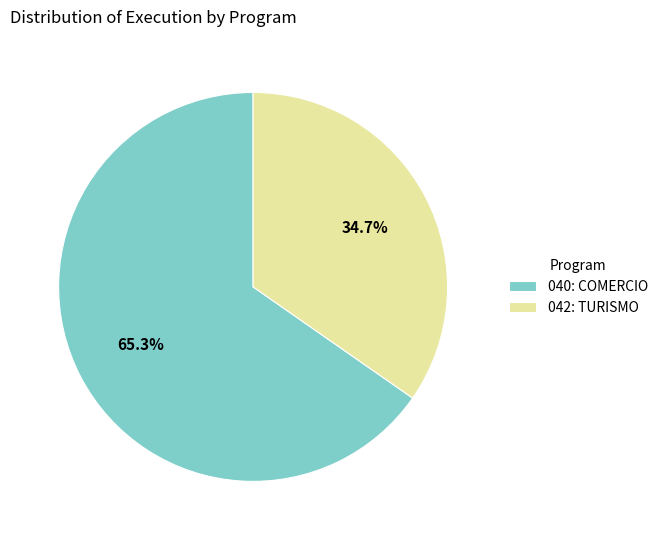

Is it true that 042: TURISMO is 50% of the pie?

False